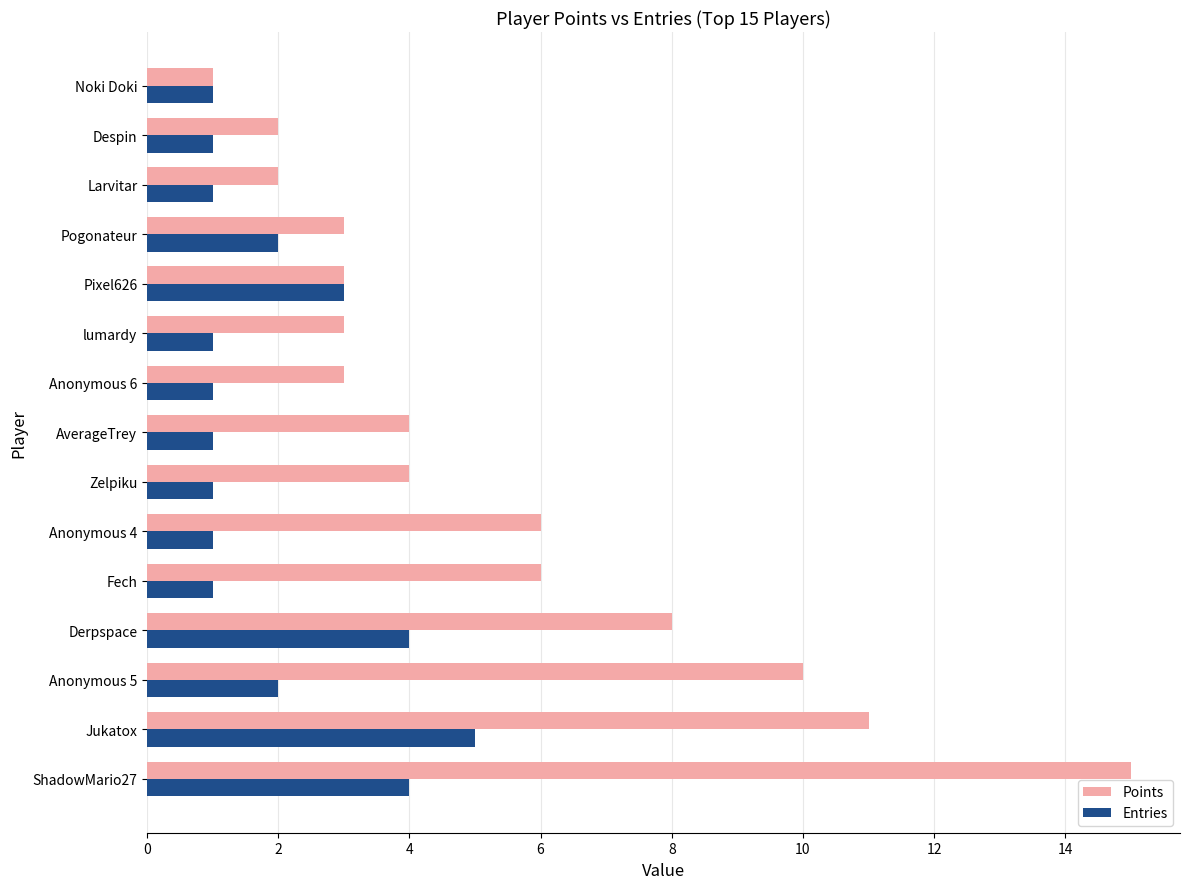

Which series has the widest spread of values?

Points